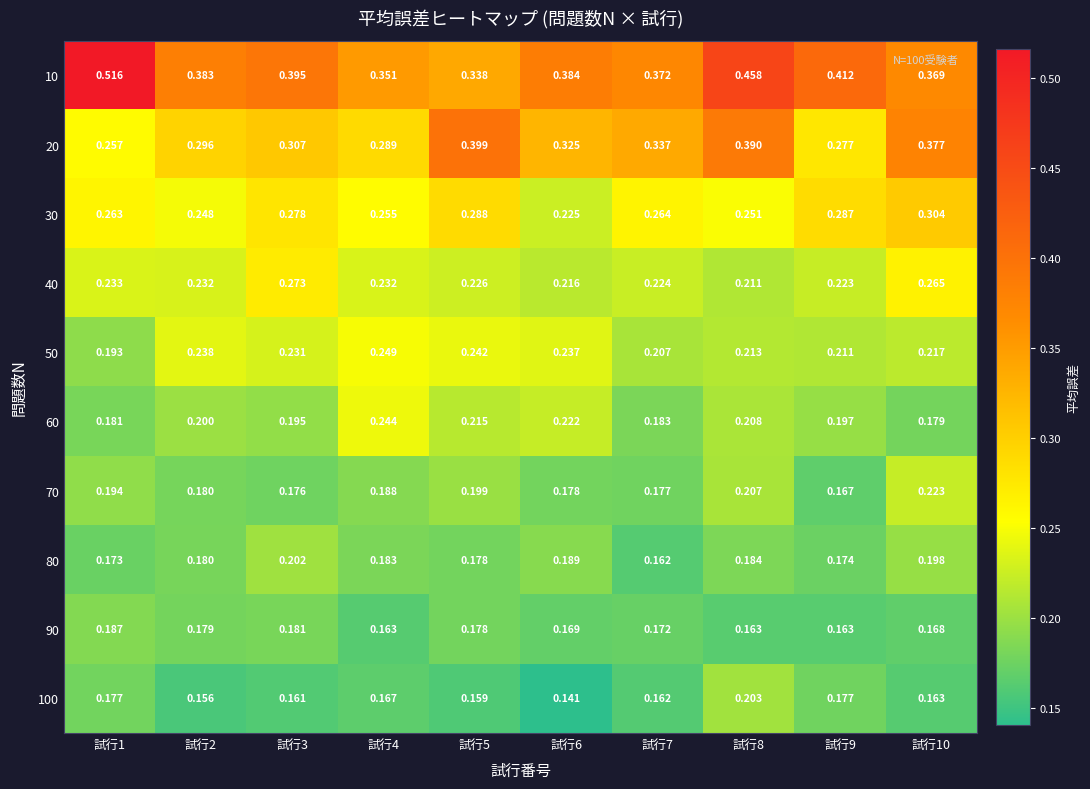

Is the value of 90 at 試行10 greater than the value of 80 at 試行5?

No